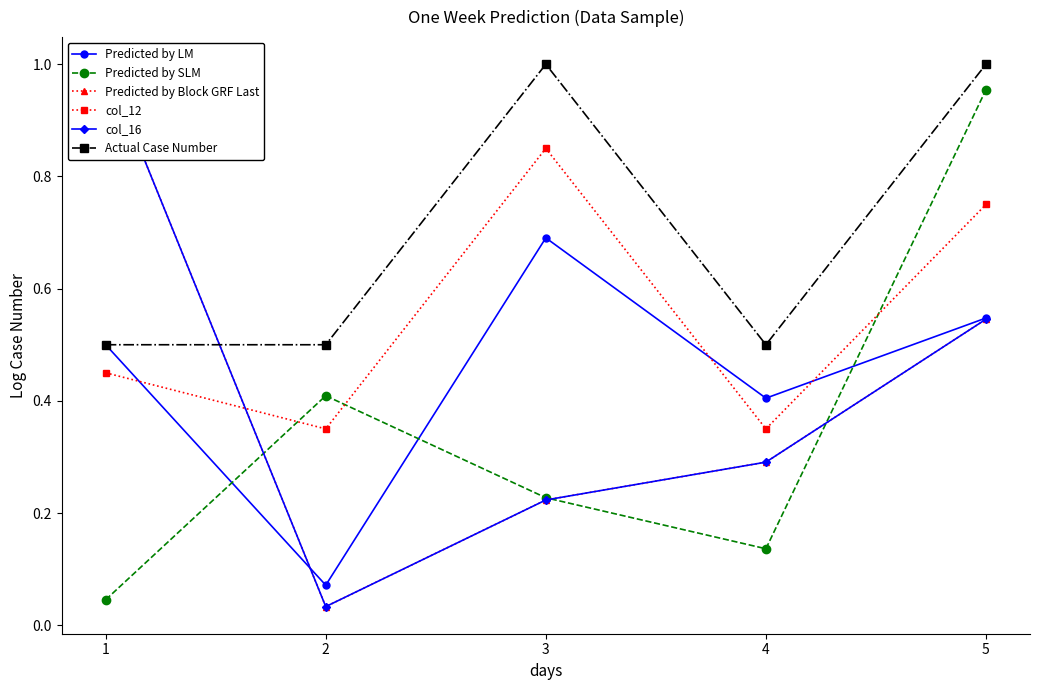

At 3, list the series in order from smallest to largest.

Predicted by Block GRF Last, col_16, Predicted by SLM, Predicted by LM, col_12, Actual Case Number